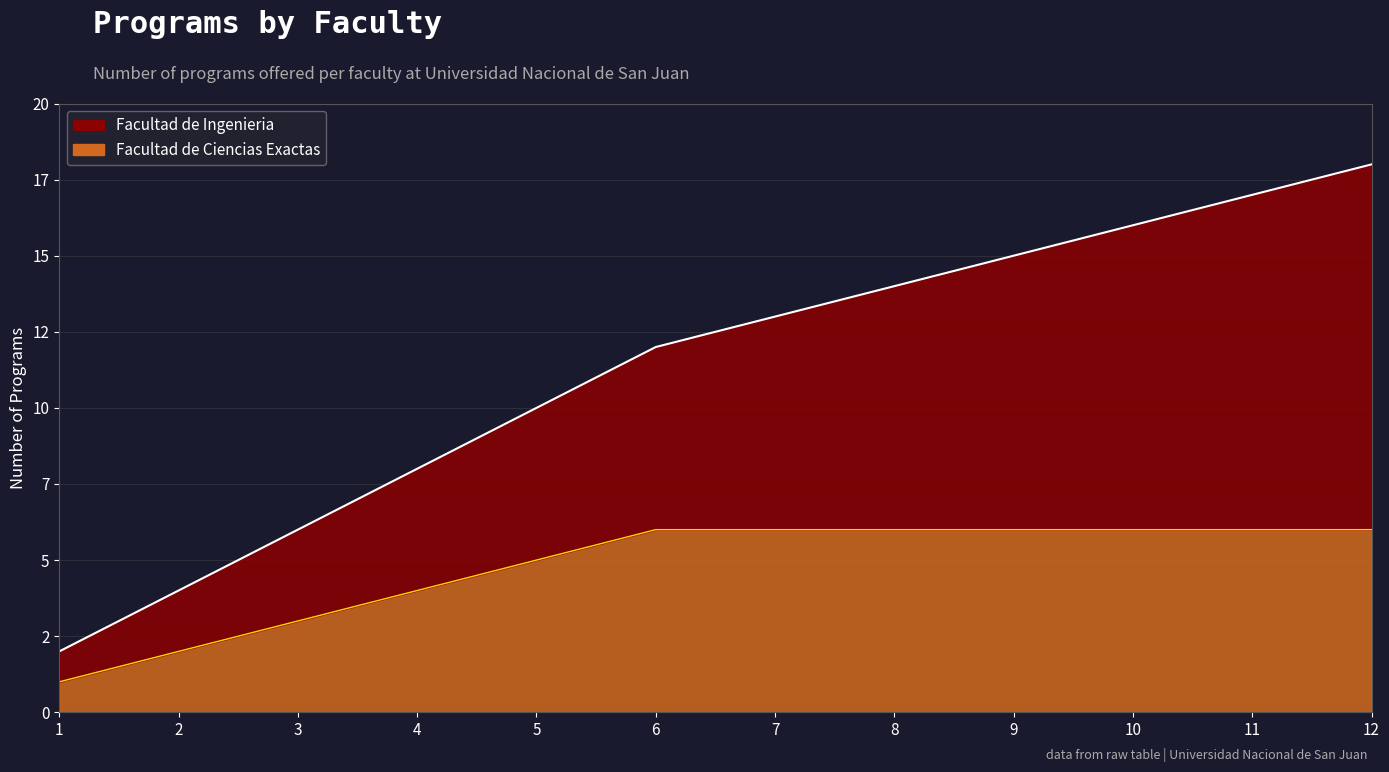

Is the value of Facultad de Ingenieria at 11 greater than the value of Facultad de Ciencias Exactas at 2?

Yes